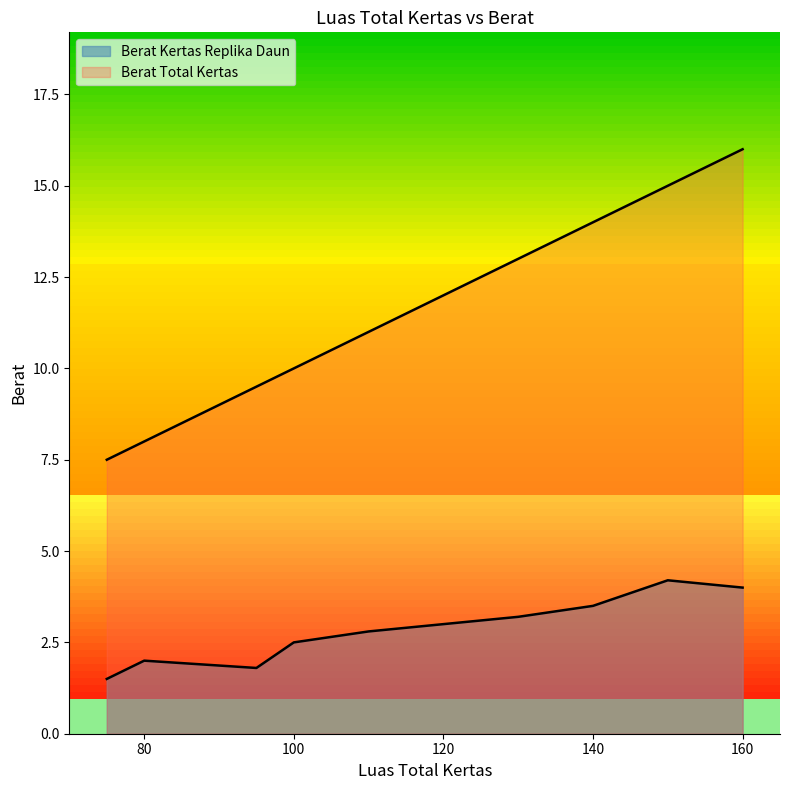

True or false: Berat Total Kertas and Berat Kertas Replika Daun intersect in this chart.

False